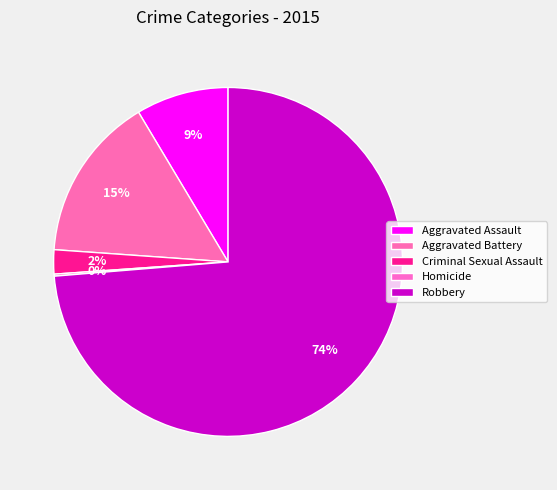

Count the number of slices in the pie.

5